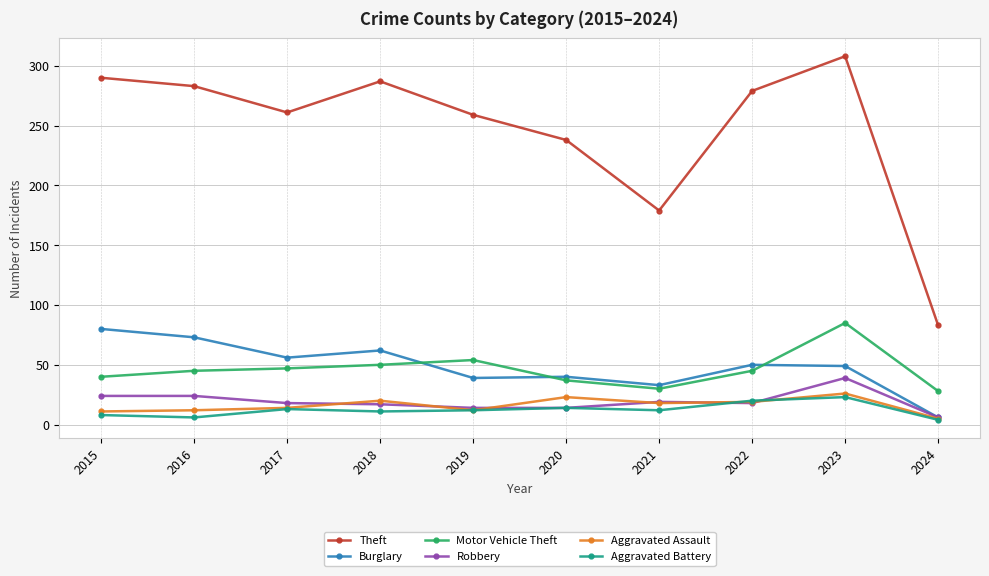

True or false: Burglary and Theft intersect in this chart.

False